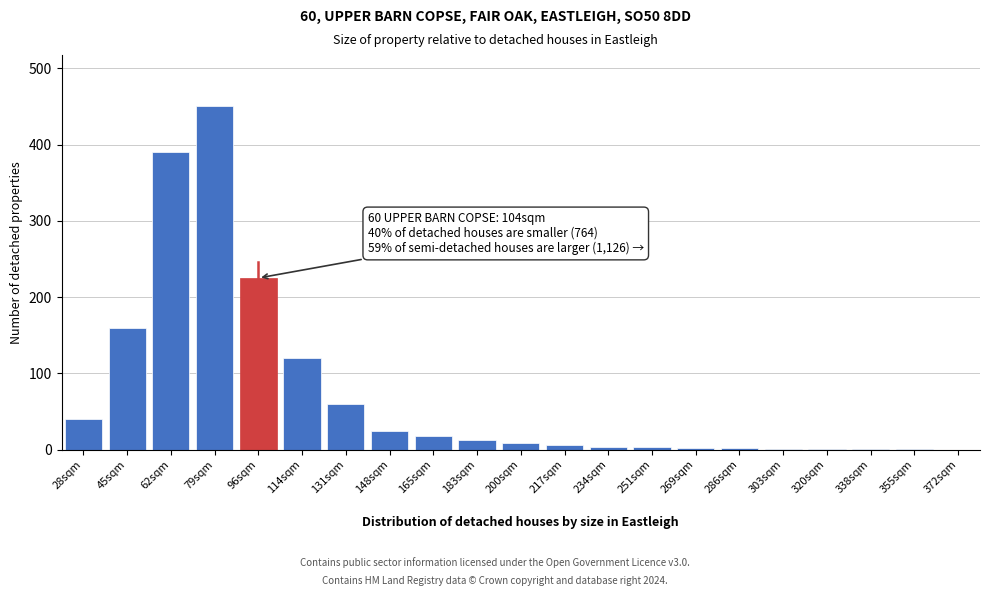

Which label corresponds to the largest value in the chart?

79sqm